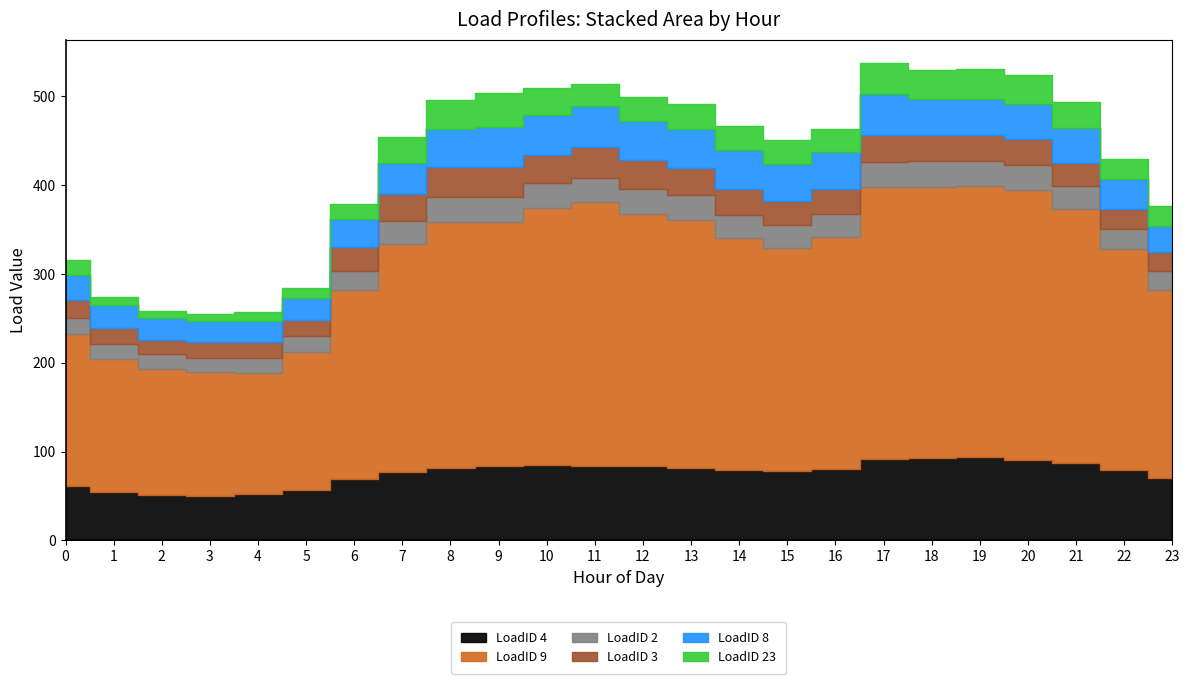

At how many categories does at least one series exceed 81?

24